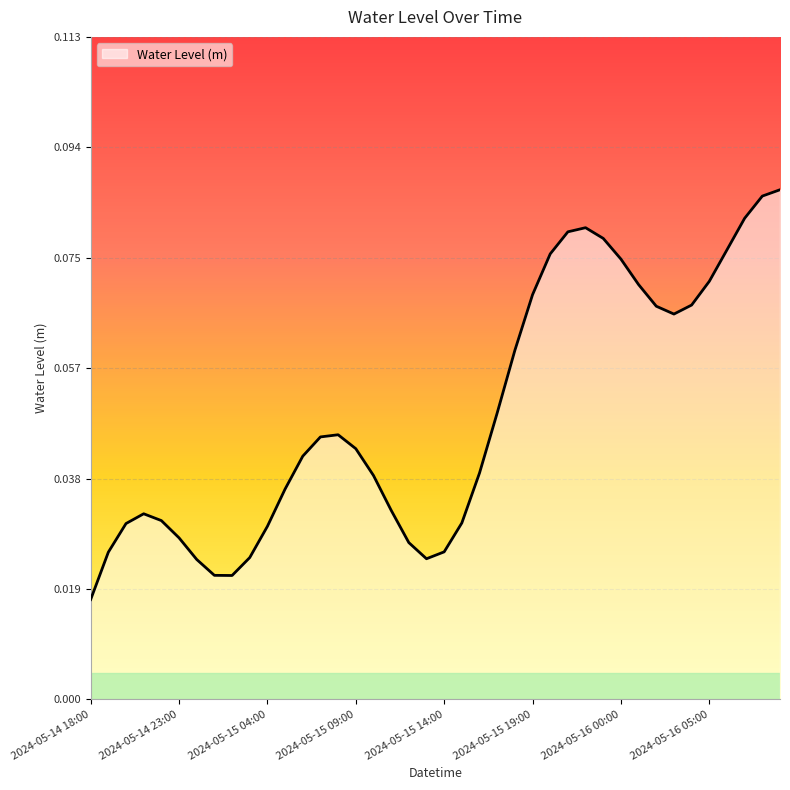

How many lines are shown in the chart?

1